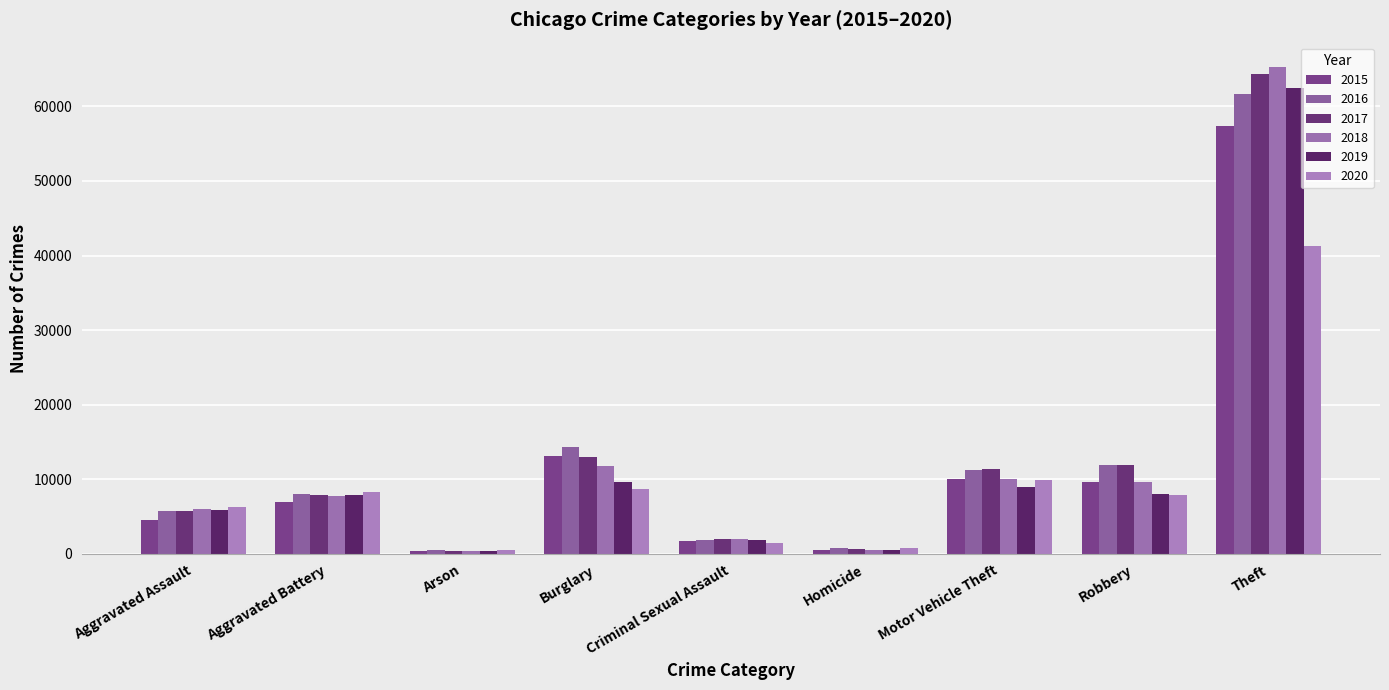

Rank the series at Homicide from highest to lowest value.

2020, 2016, 2017, 2018, 2019, 2015